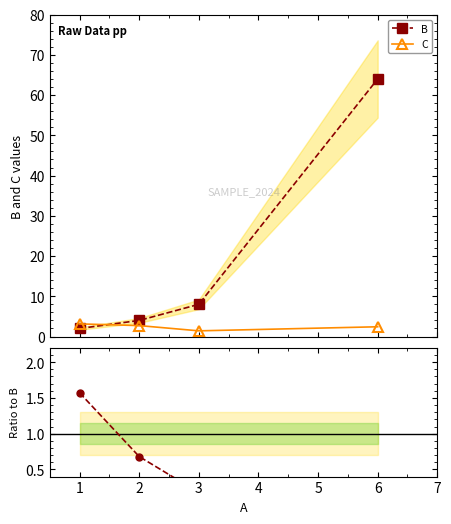

After their last crossing, which series has the higher values: C or B?

B